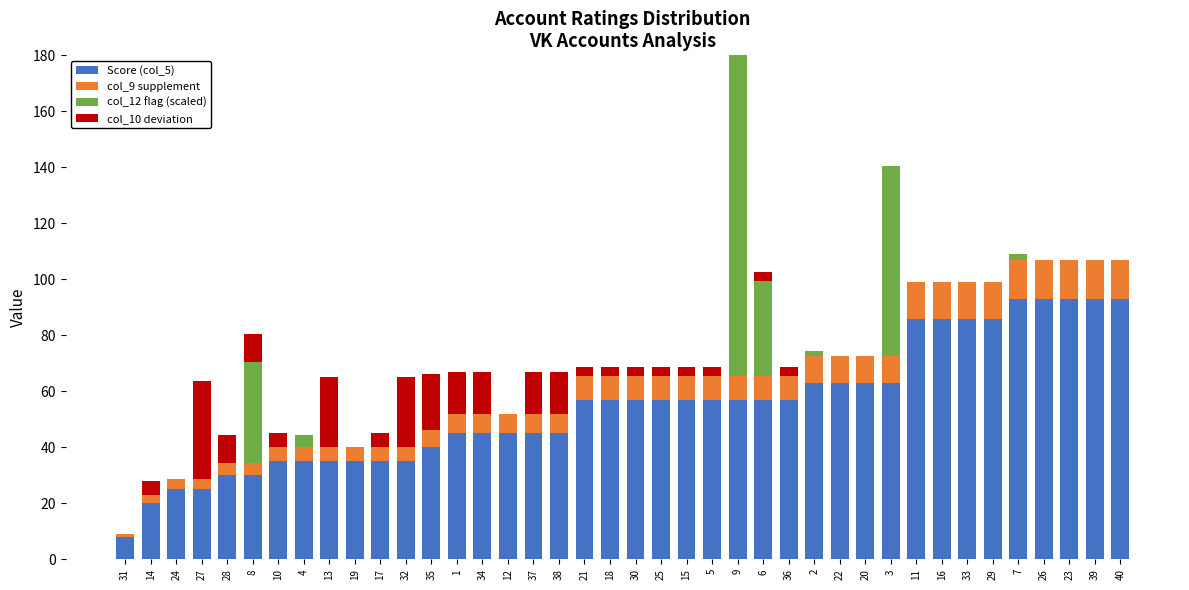

Between 18 and 15, which series saw the biggest shift?

Score (col_5)